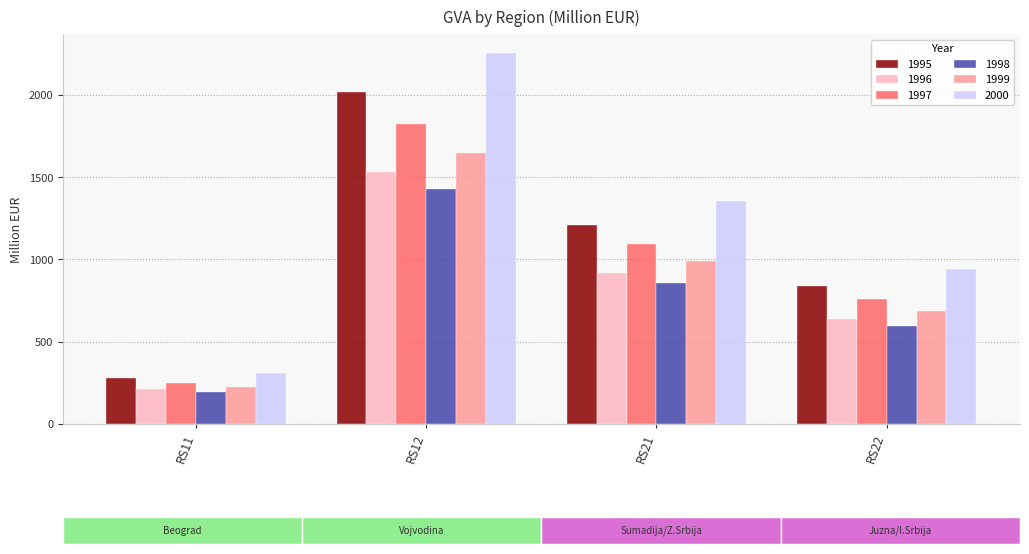

The value of 1995 at RS11 is 427.1. True or false?

False